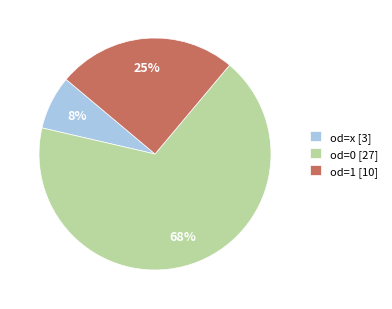

To the nearest percent, what portion does od=x represent?

8%